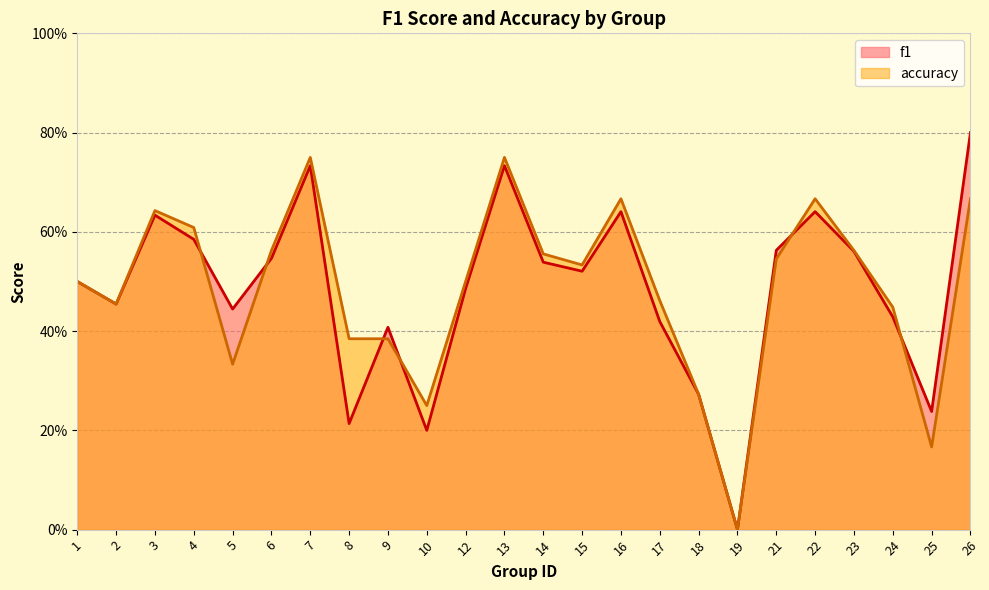

Which series has the largest total across all categories?

accuracy